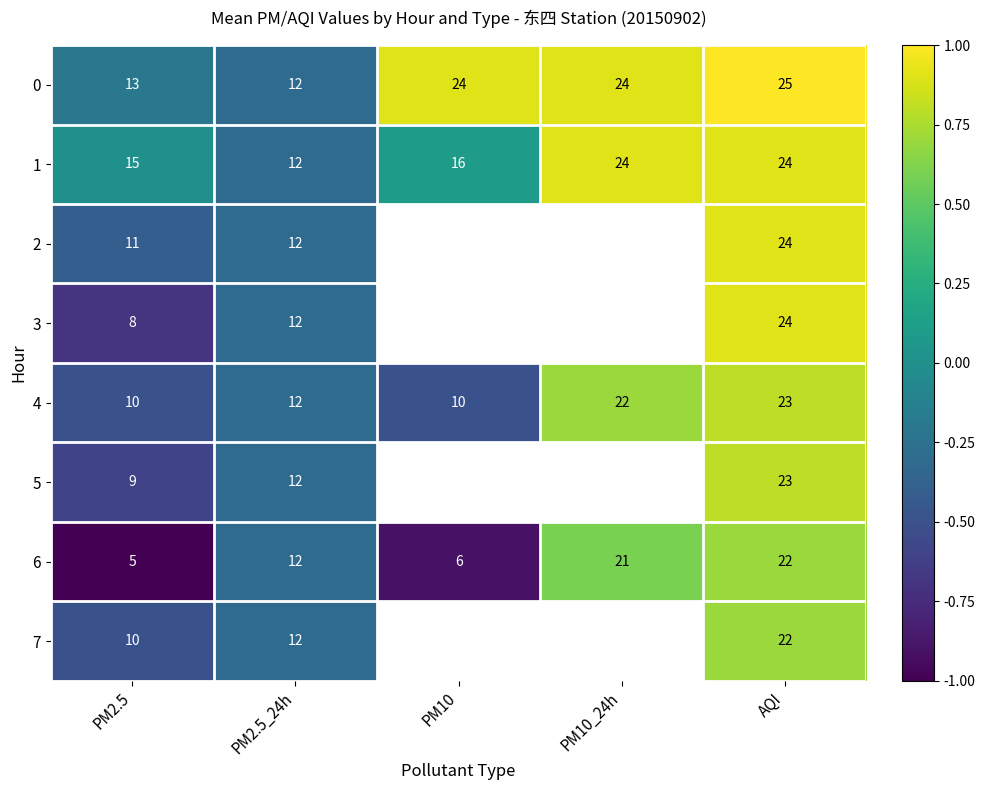

What is the difference between the highest and lowest values at AQI?

3.0